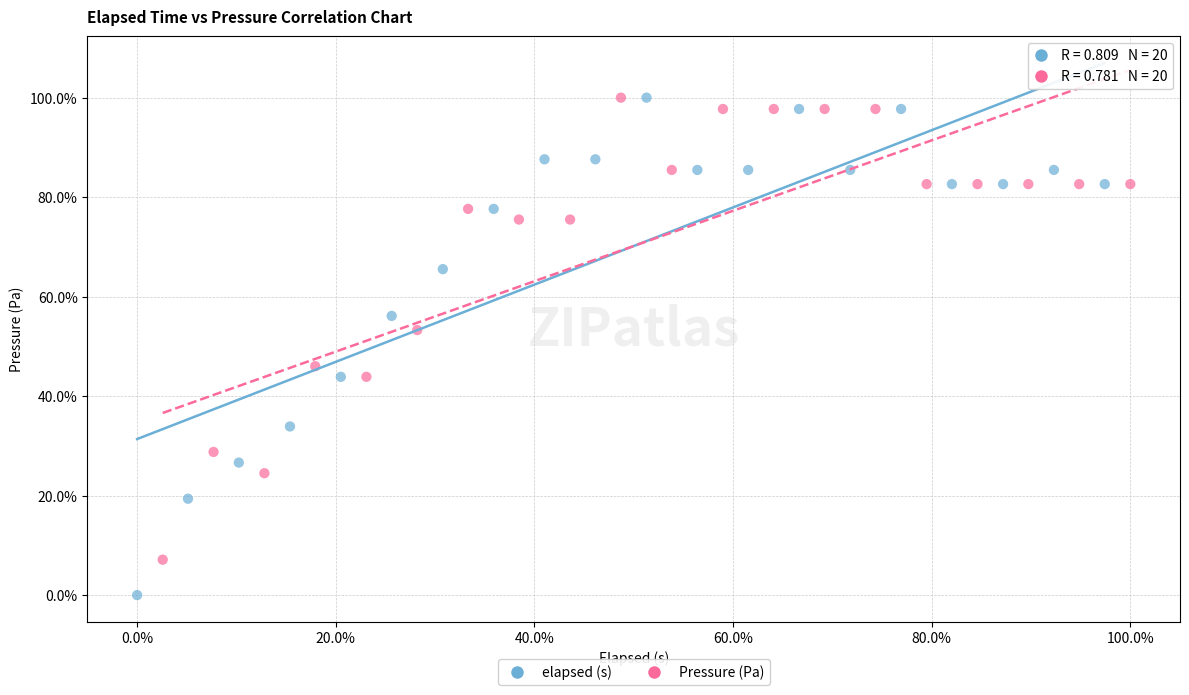

Which series contains the lowest Y value?

elapsed (s)